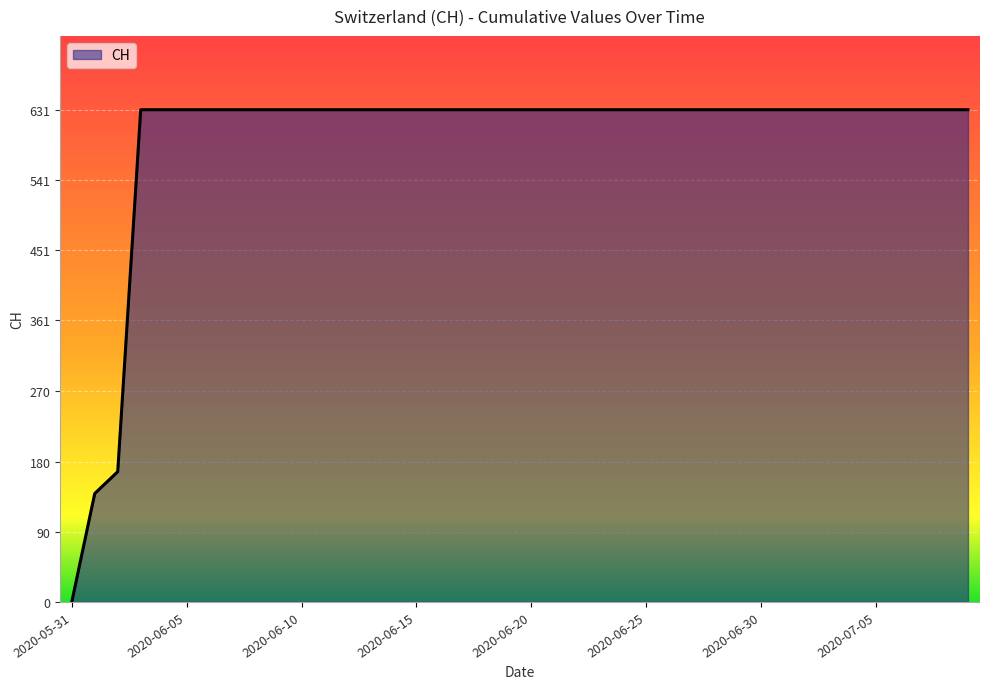

What is the greatest value displayed?

631